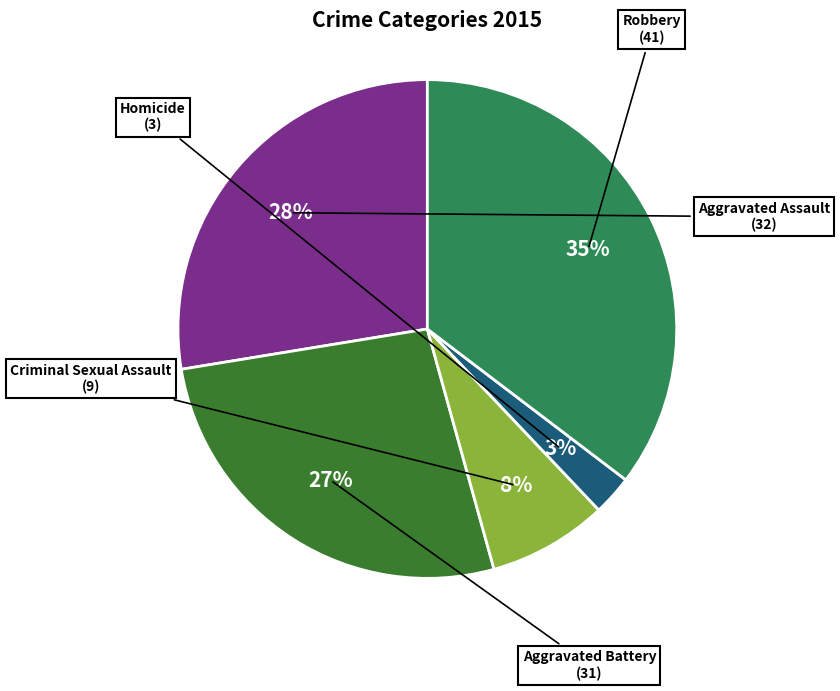

Do Robbery and Aggravated Battery together represent more than half of the pie?

Yes